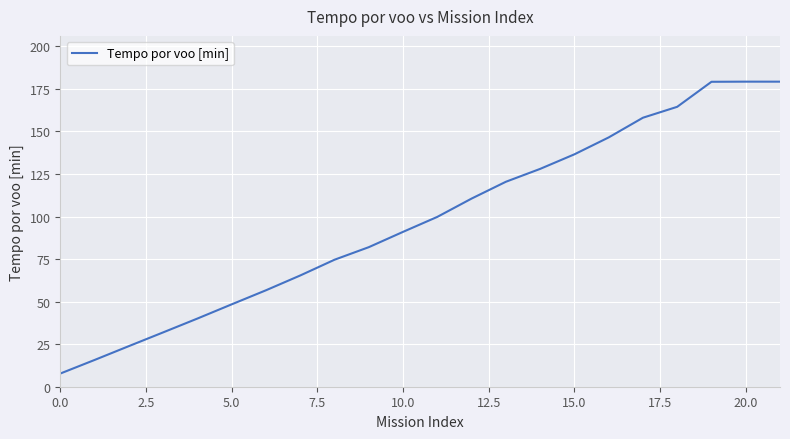

What is the minimum value shown in the chart?

7.8